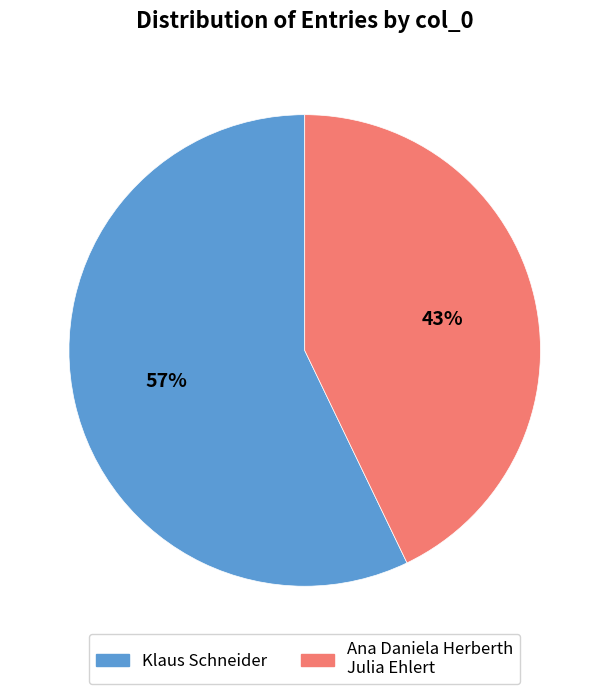

How many slices are in this pie chart?

2